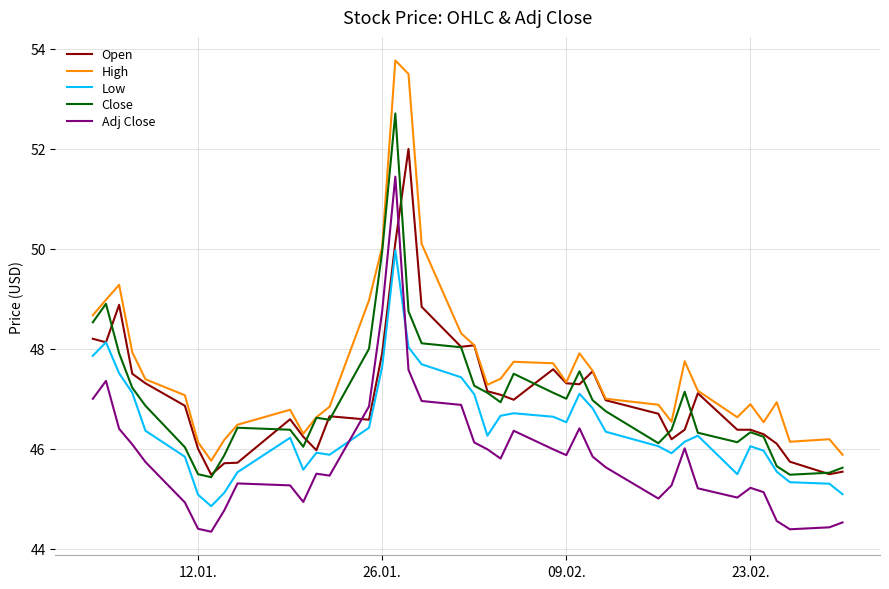

Which series has the largest total across all categories?

High